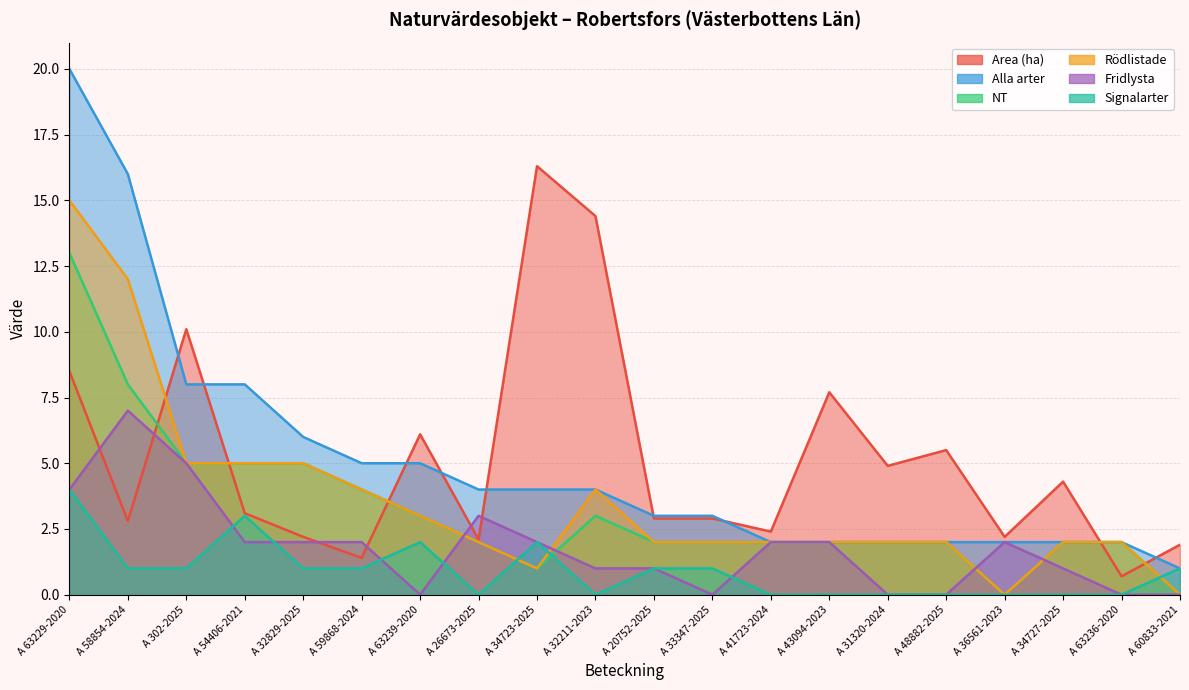

What is the sum of all NT values?

65.0